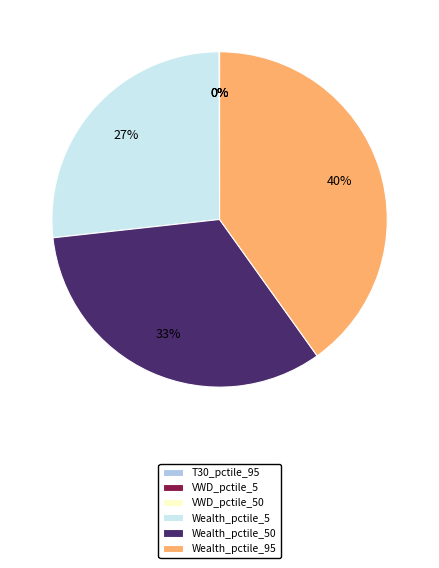

The Wealth_pctile_50 slice represents 46% of the pie. True or false?

False